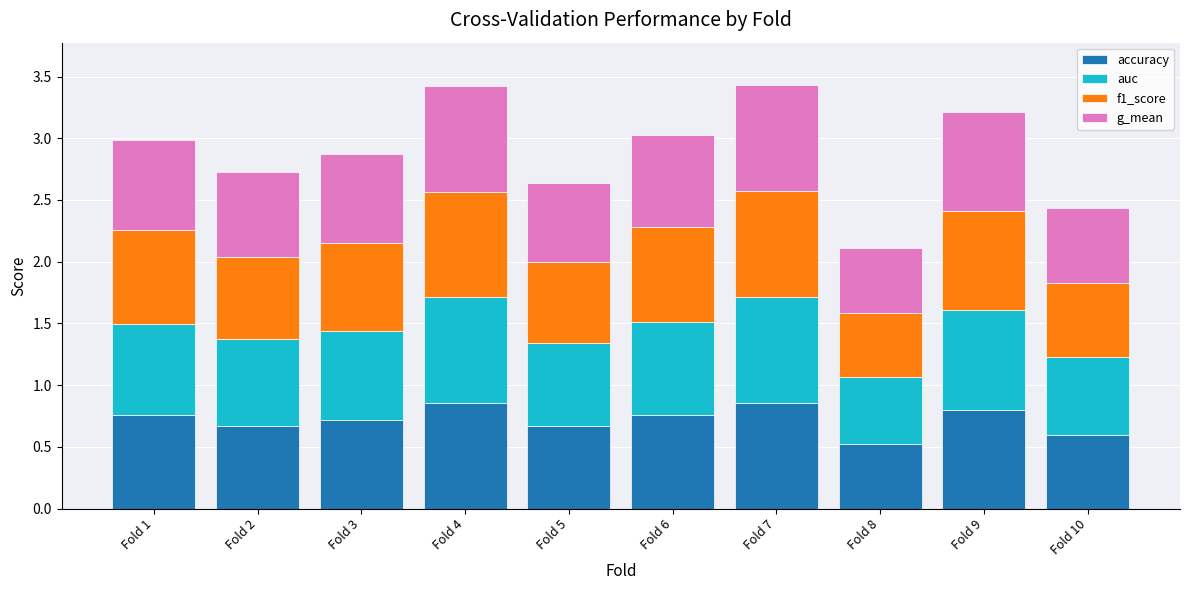

What is the difference between the maximum and second lowest values in the accuracy series?

0.3